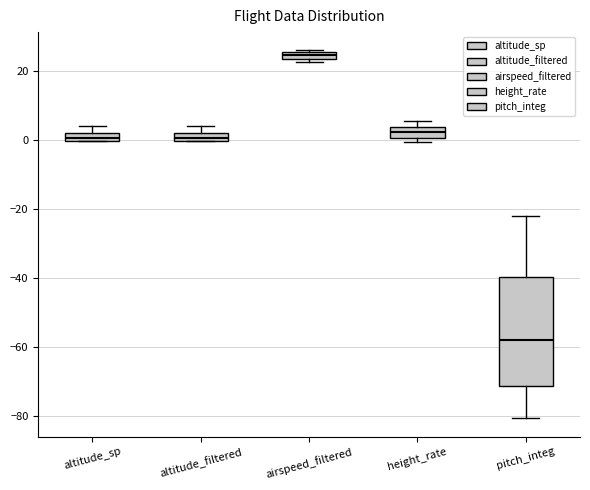

Where is the upper edge of the box for altitude_sp on the y-axis? The values are not printed on the chart, so give them approximately, as read against the axis.

2